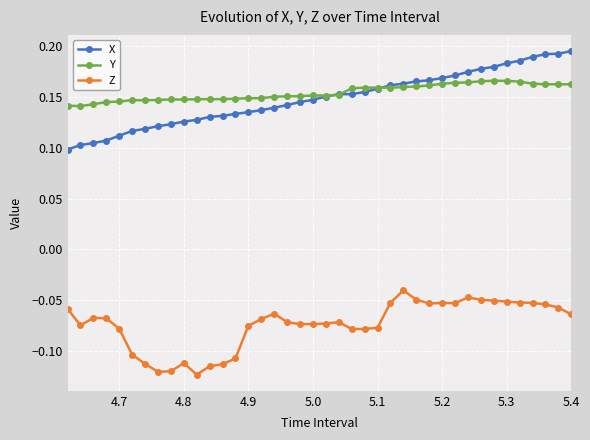

At how many categories does at least one series exceed 0?

40